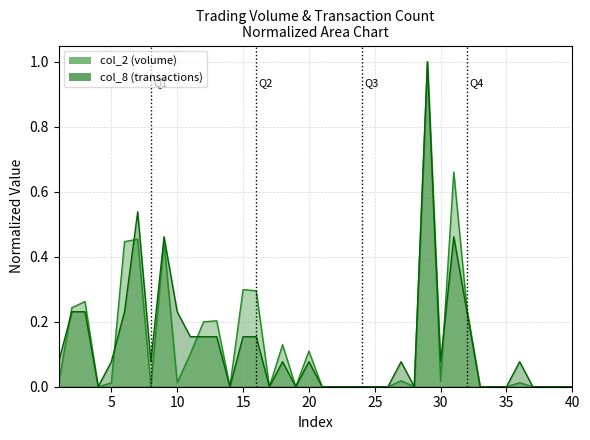

Which series has the widest spread of values?

col_2